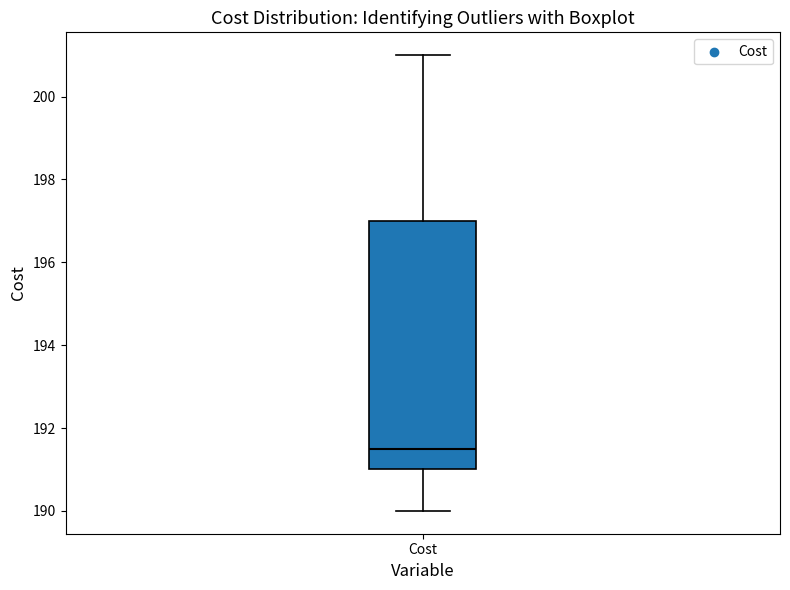

Read this box plot against the y-axis: the position of the median line, the range covered by the box, and the ends of both whiskers. The values are not printed on the chart, so give them approximately, as read against the axis.

median 191.6, box 191.0 to 197.0, whiskers 190.0 to 201.0